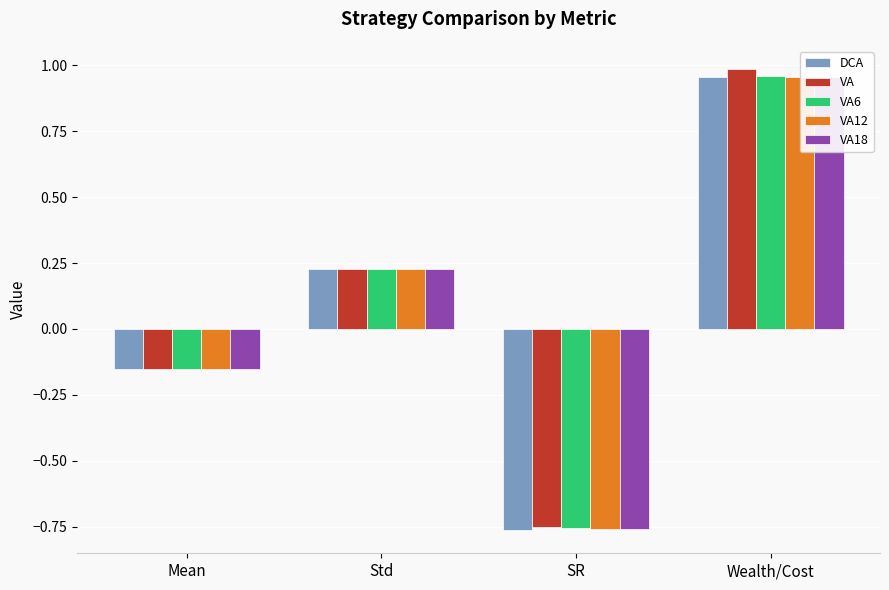

What is the maximum value shown in the chart?

1.0